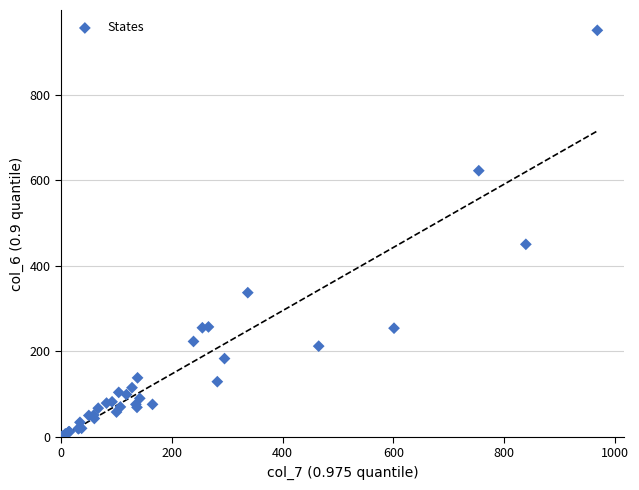

What Y value in the scatter plot is closest to 475?

450